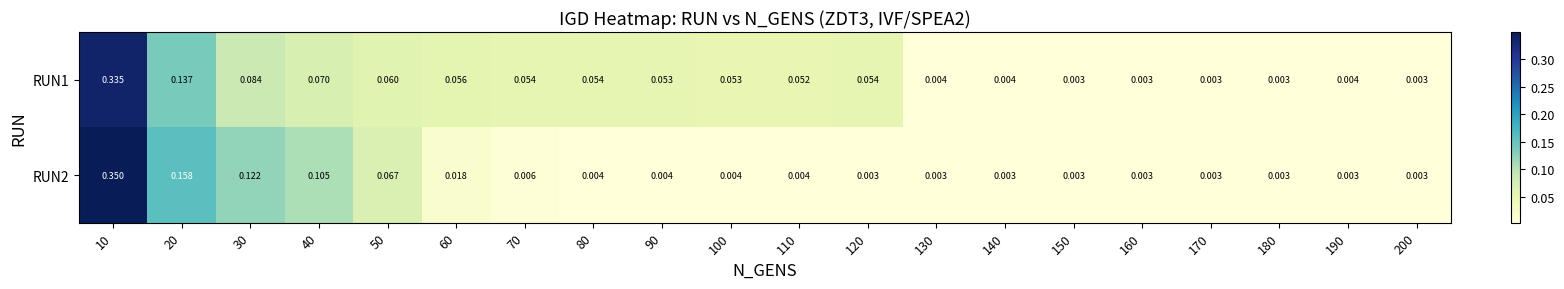

Which series has the largest range (max minus min)?

RUN2